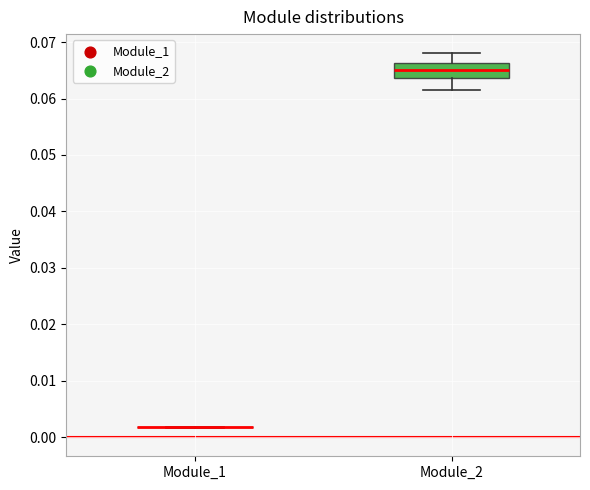

Comparing the boxes themselves (not the whiskers), which one is the tallest?

Module_2